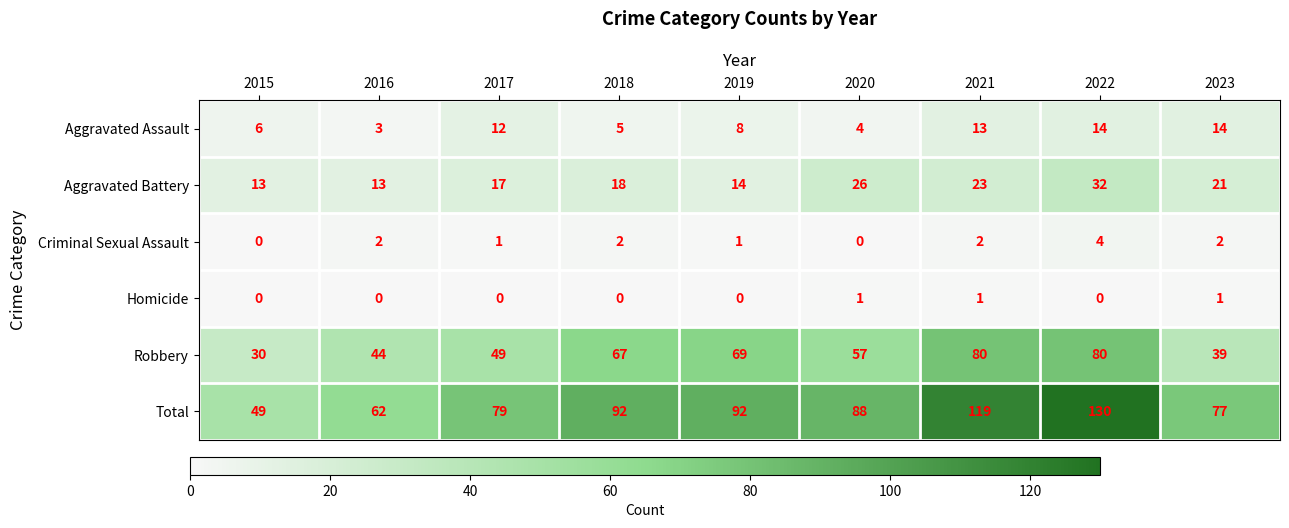

The Total series shows 20 at 2017. True or false?

False